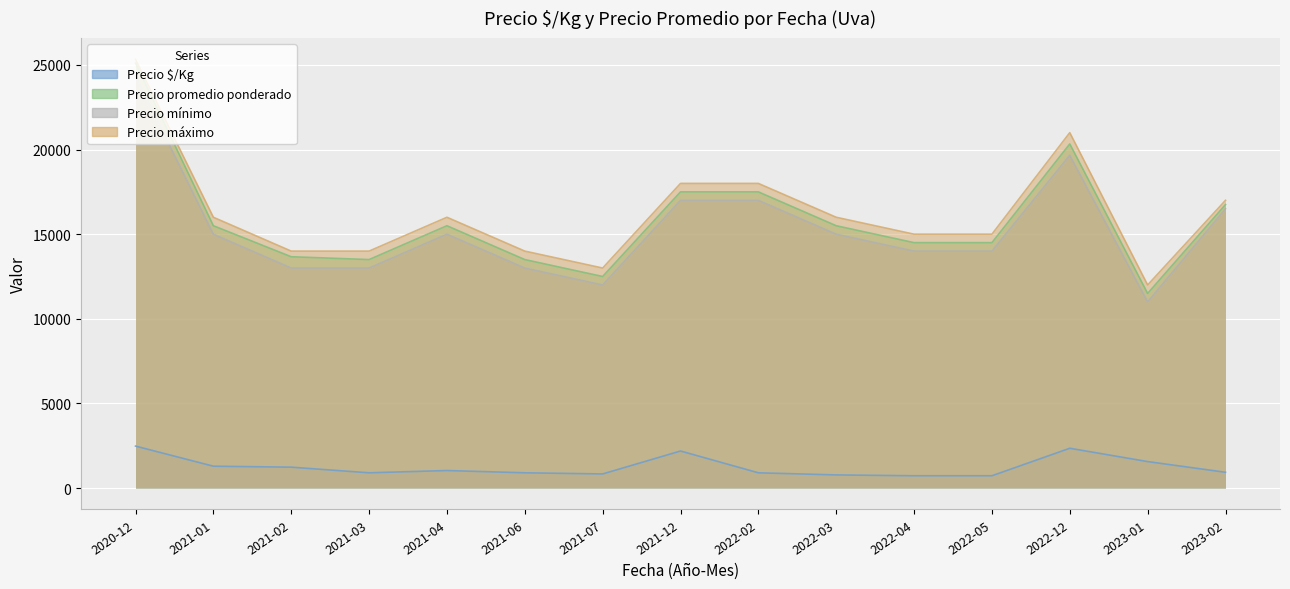

Which category has the lowest value in the Precio mínimo series?

2023-01